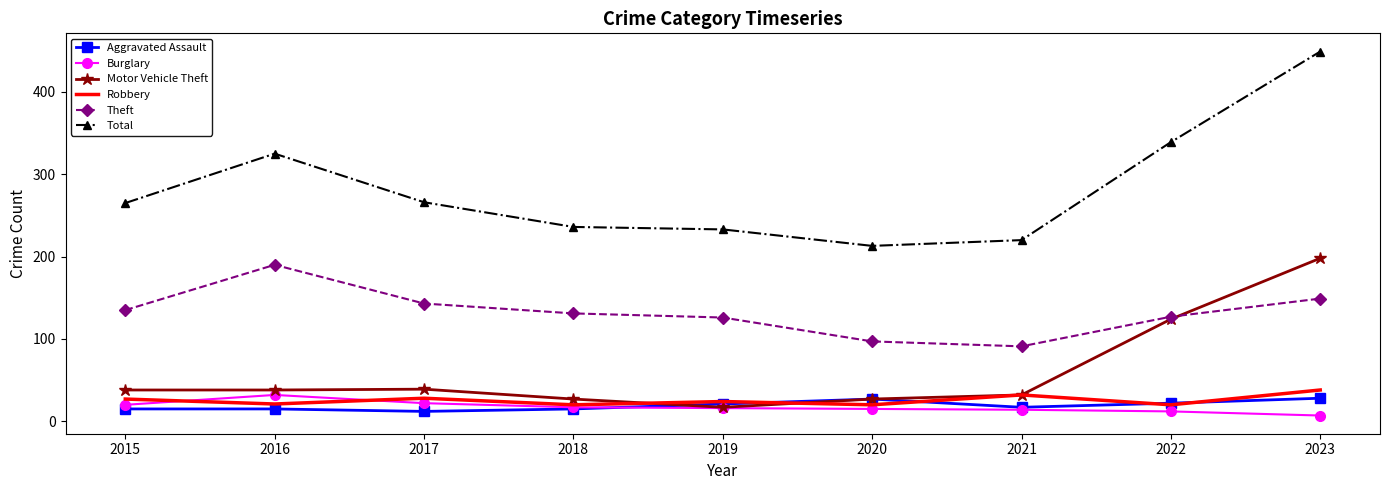

At which label does Burglary reach its peak?

2016